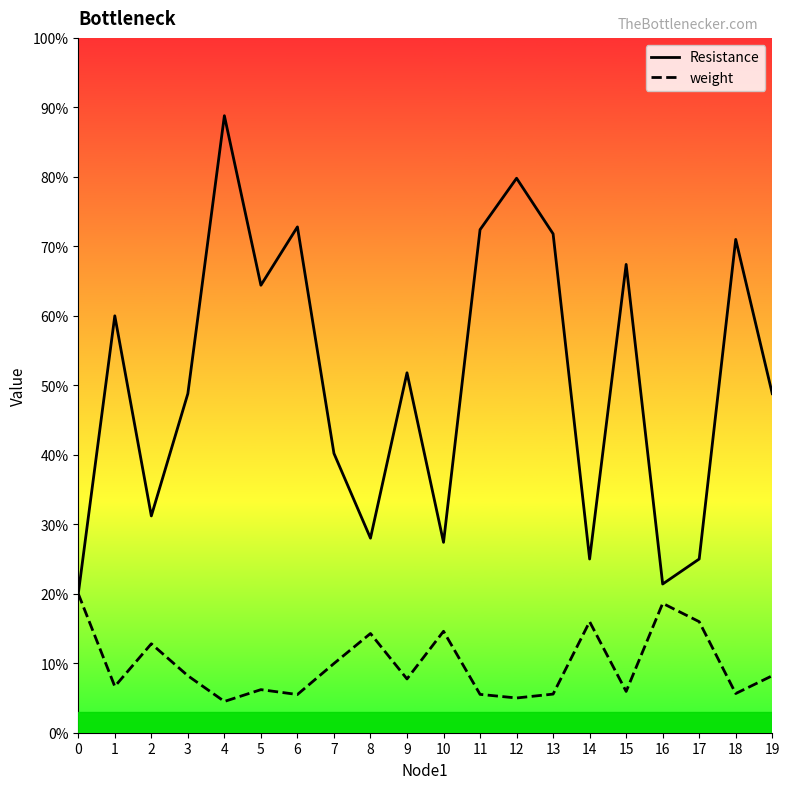

Between 7 and 10, which series saw the biggest shift?

Resistance